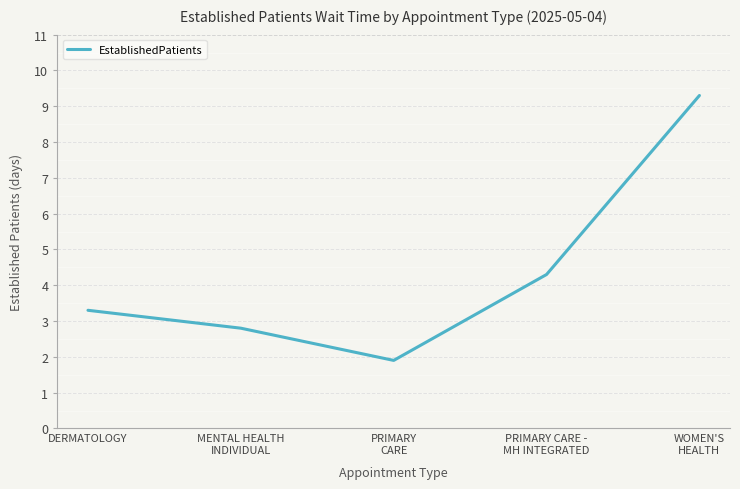

Rank the categories by value from lowest to highest.

PRIMARY
CARE, MENTAL HEALTH
INDIVIDUAL, DERMATOLOGY, PRIMARY CARE -
MH INTEGRATED, WOMEN'S
HEALTH